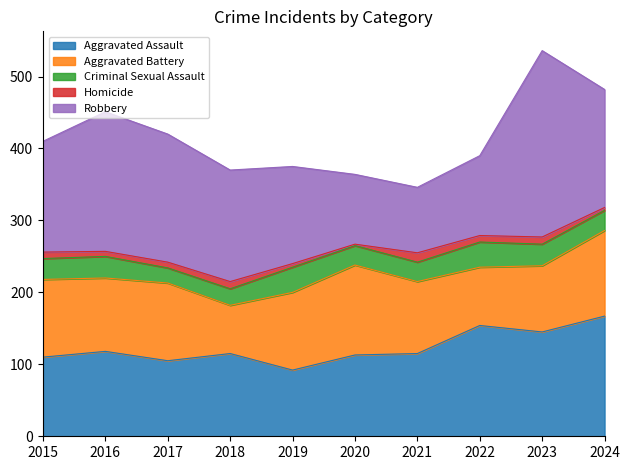

What is the sum of all Aggravated Battery values?

1010